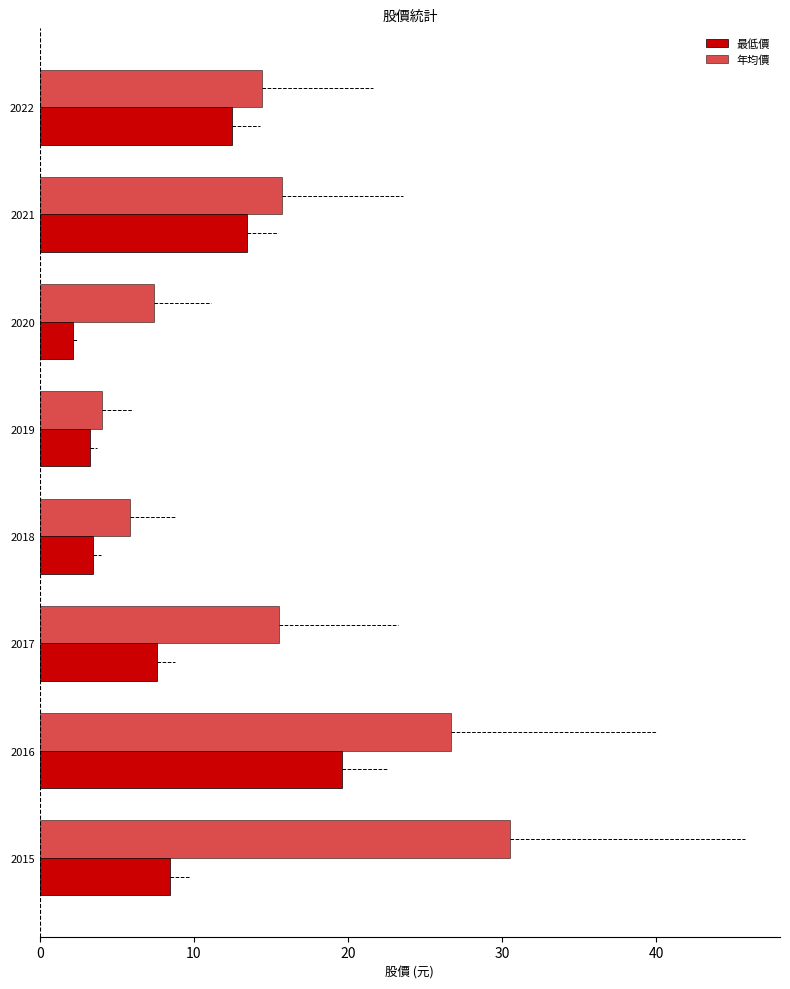

What is the difference between the maximum and minimum values in the 年均價 series?

26.5